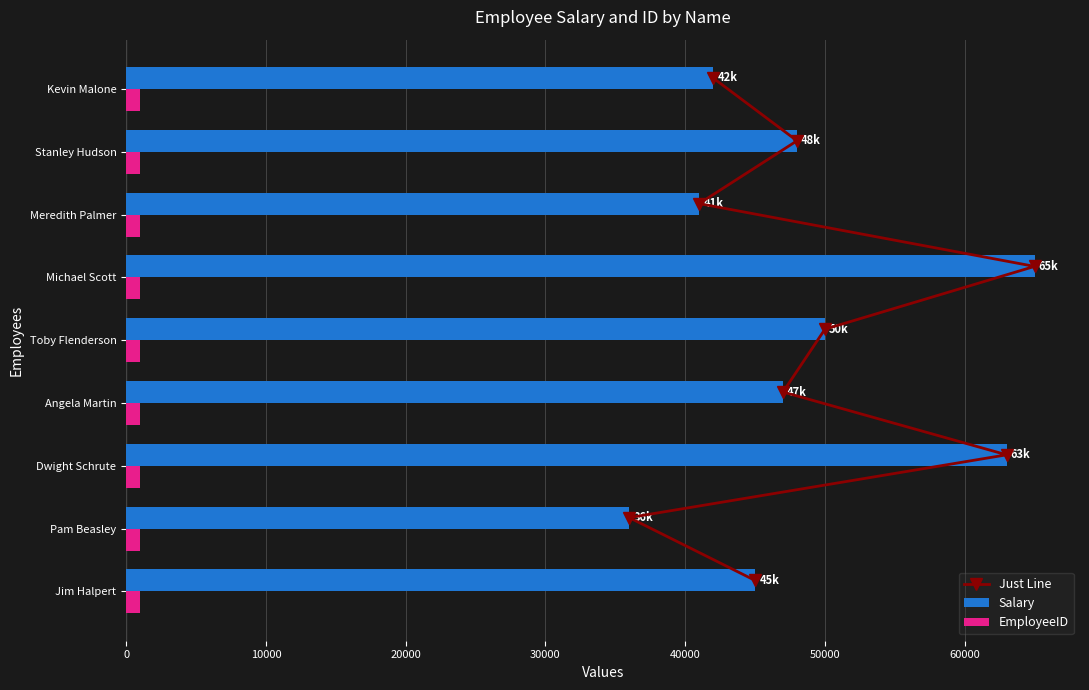

The Salary series shows 84140 at Stanley Hudson. True or false?

False